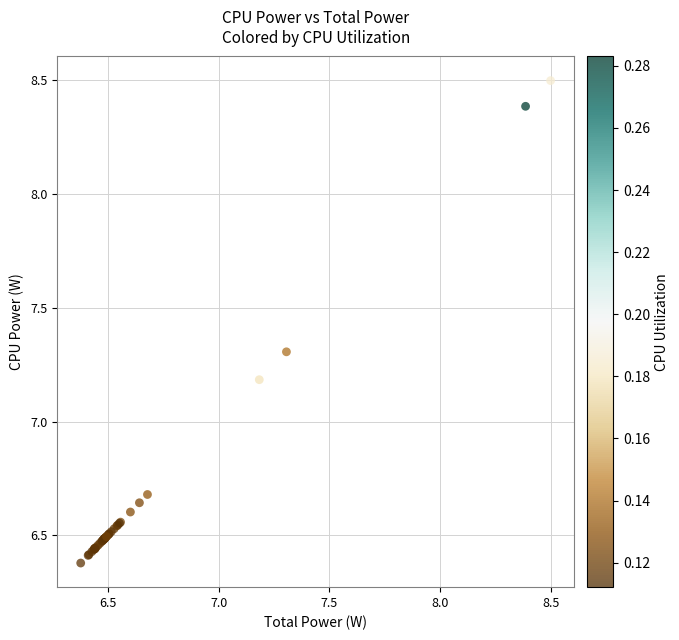

What Y value in the scatter plot is closest to 7?

7.2